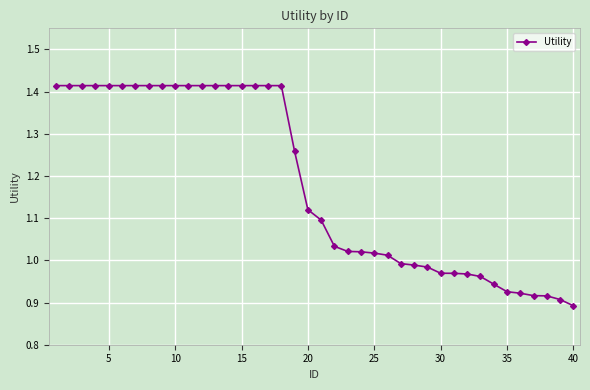

What is the difference between the second highest and minimum values?

0.5